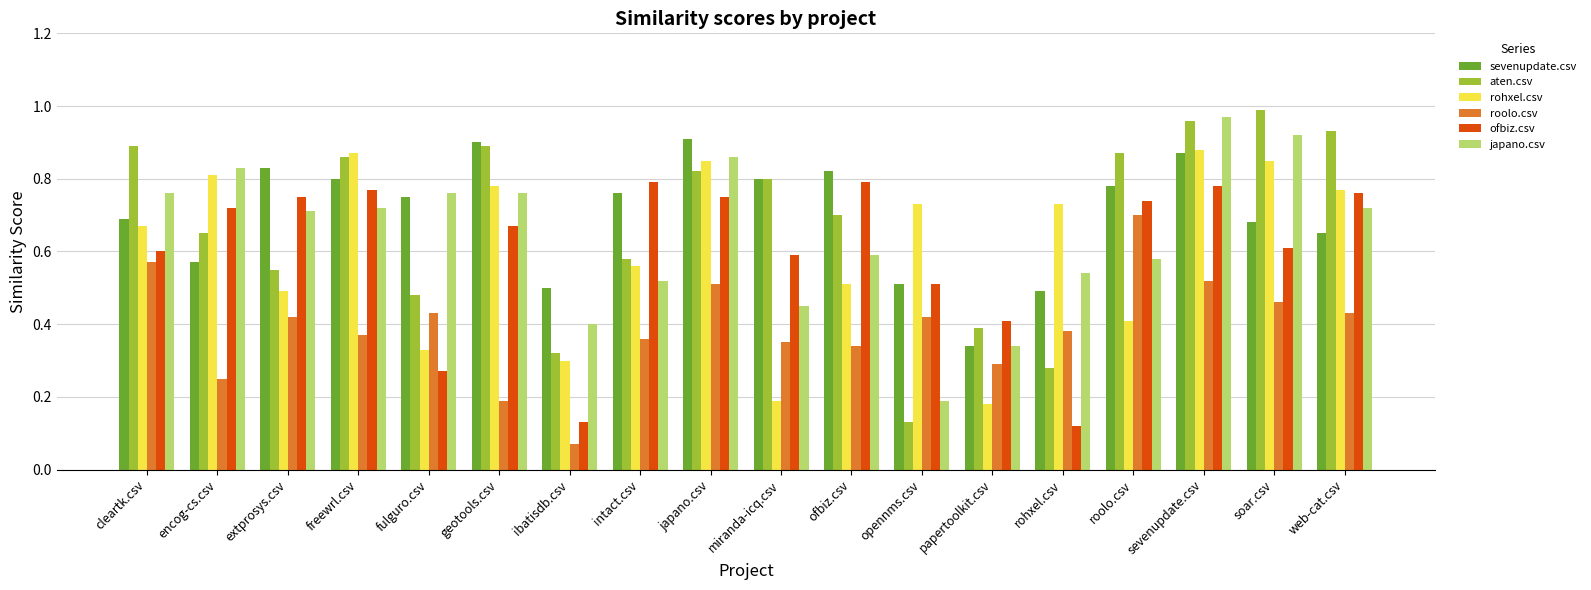

What is the total value across all series at rohxel.csv?

2.5